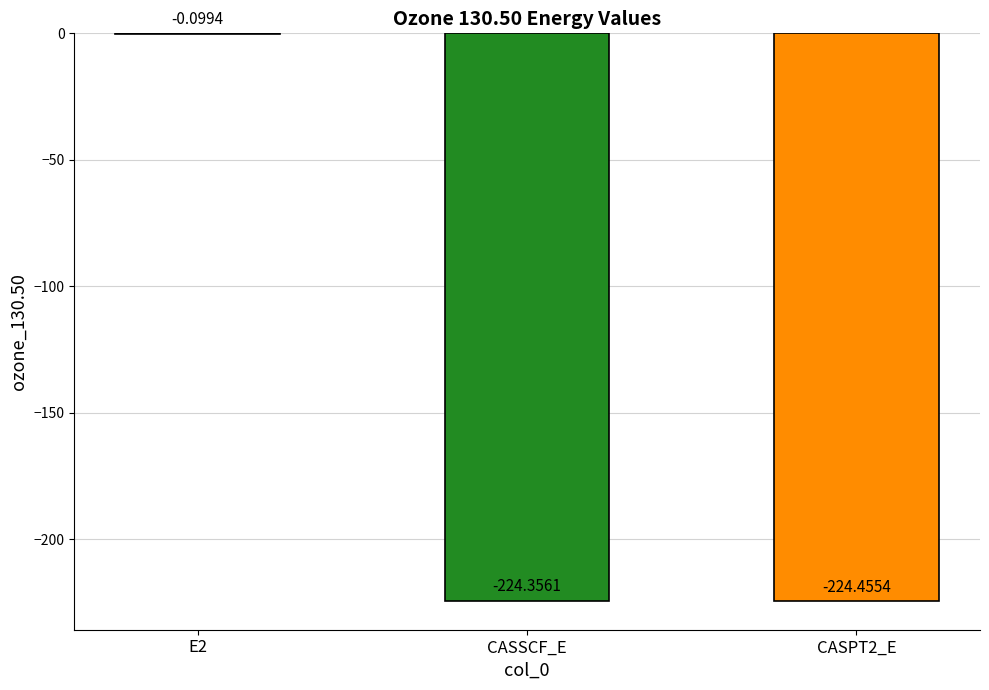

The chart shows a value of -82.6 at CASSCF_E. True or false?

False